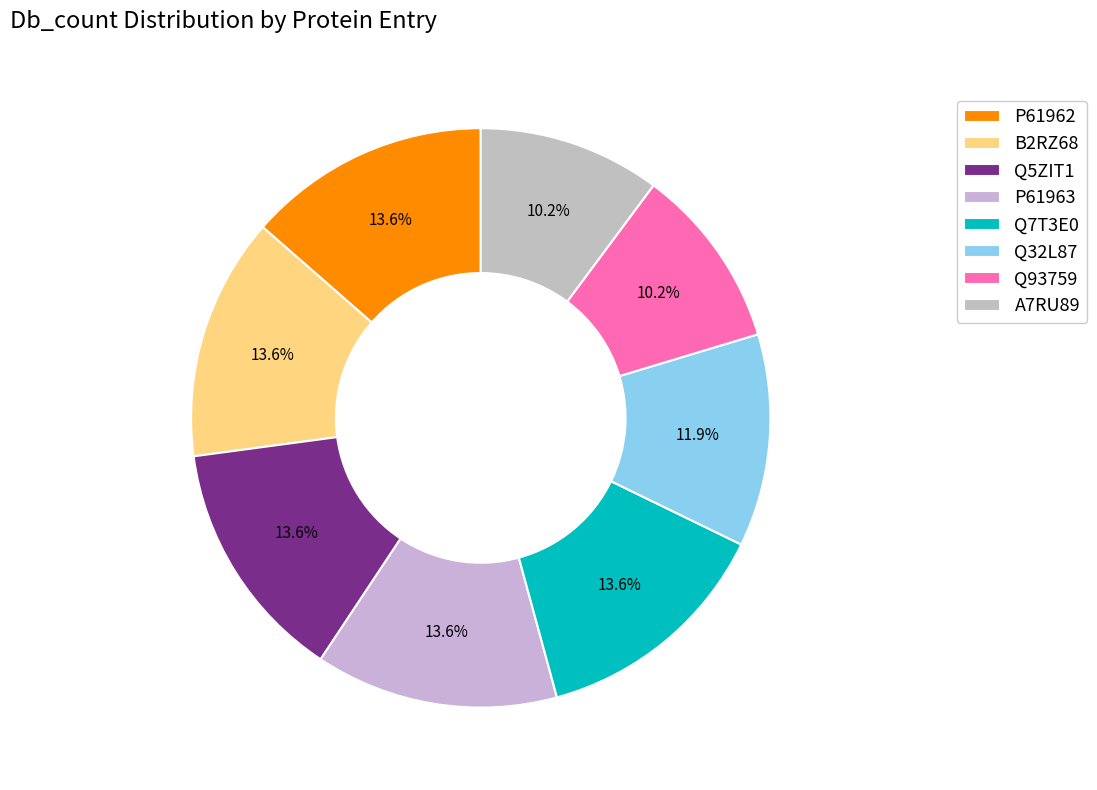

Which category has the smallest portion of the pie?

Q93759